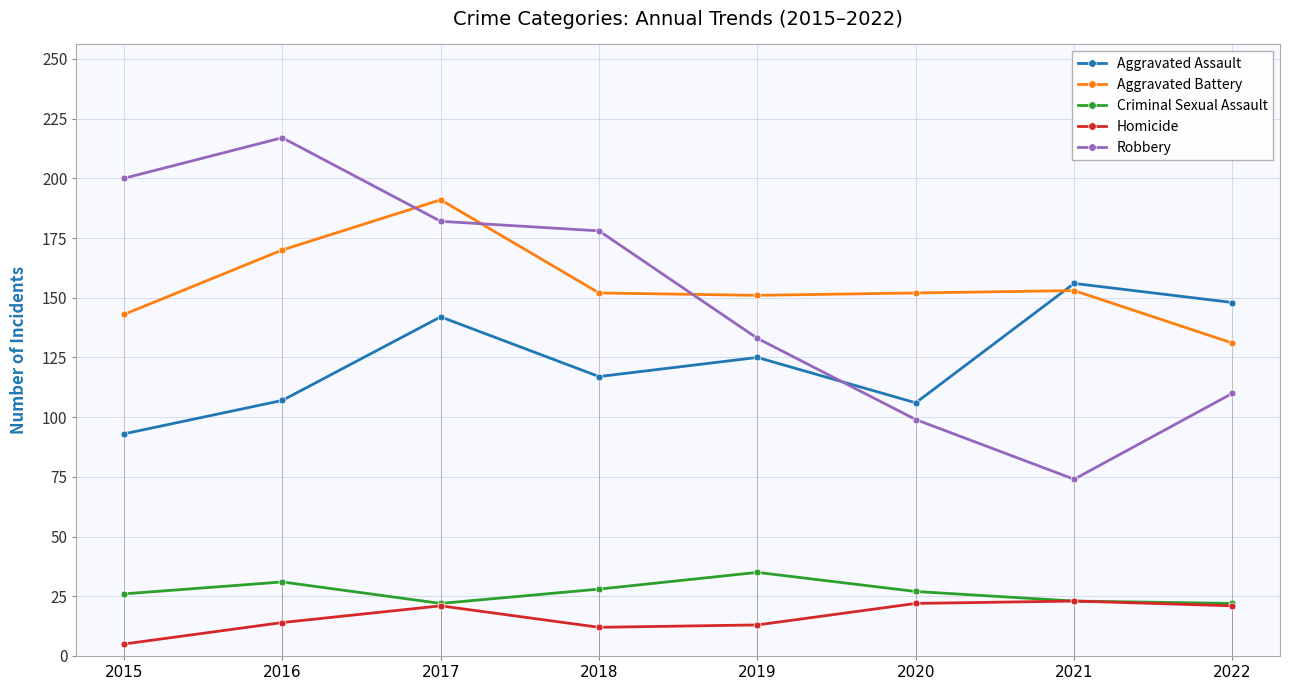

Which series changed the most between 2016 and 2021?

Robbery